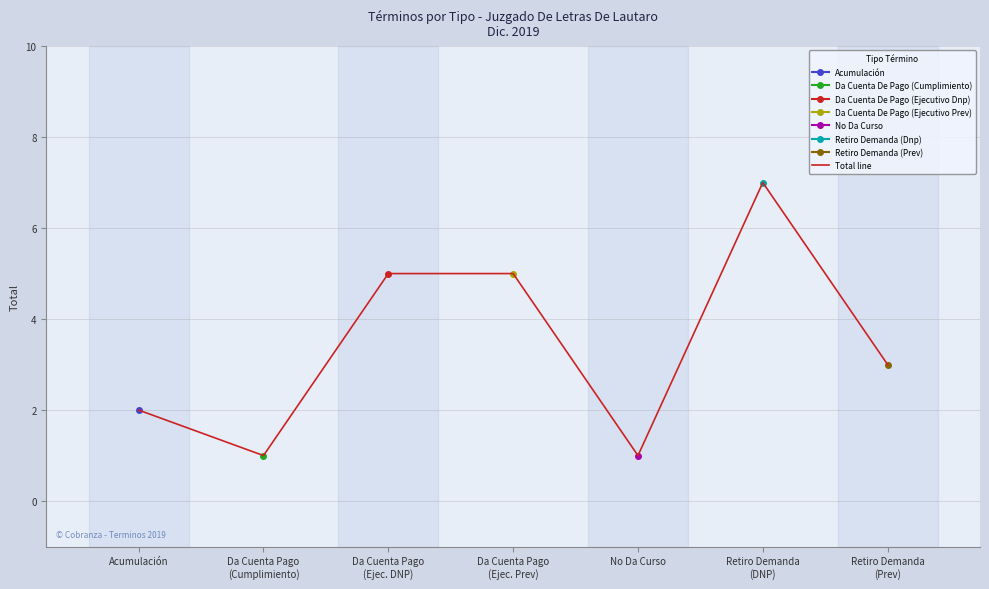

How many values exceed 3?

3